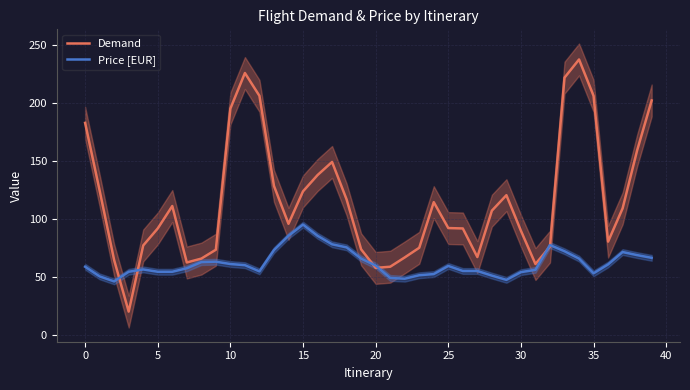

True or false: Demand and Price [EUR] intersect in this chart.

True